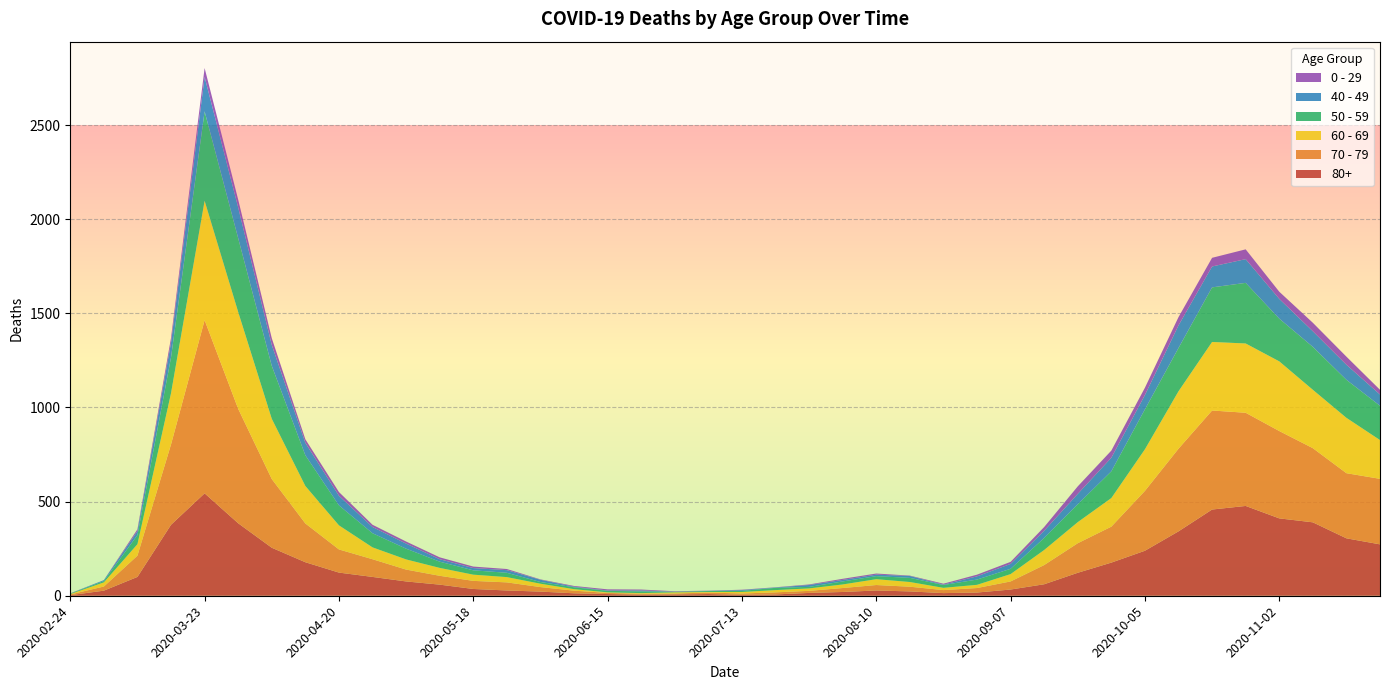

Reading left to right, extract all data points from this chart.

80+: 3	27	100	377	544	385	255	178	123	100	76	59	36	28	22	13	9	6	7	9	5	7	15	20	28	23	14	17	33	61	122	176	239	342	458	477	411	390	305	273
70 - 79: 4	22	113	427	920	608	365	206	123	94	63	47	43	43	24	14	6	5	5	8	7	11	11	21	29	25	16	24	43	102	157	191	318	439	526	495	464	394	346	348
60 - 69: 2	22	61	272	634	514	320	199	128	63	54	42	33	28	18	8	3	3	6	3	8	12	13	19	31	25	12	17	39	80	112	152	221	305	364	368	370	310	294	206
50 - 59: 3	7	48	190	475	392	281	163	106	75	57	33	23	23	9	10	8	9	3	5	6	12	8	16	16	22	15	28	28	64	95	142	212	230	290	322	227	228	202	182
40 - 49: 0	5	21	79	183	163	111	66	51	33	27	13	12	14	12	3	2	5	1	1	4	2	10	8	8	10	2	17	26	38	55	72	76	120	111	126	105	83	80	60
0 - 29: 1	0	10	25	47	42	36	19	20	12	11	10	8	6	2	4	6	5	2	1	2	1	3	6	6	2	5	9	11	20	40	38	39	44	46	52	38	45	43	25